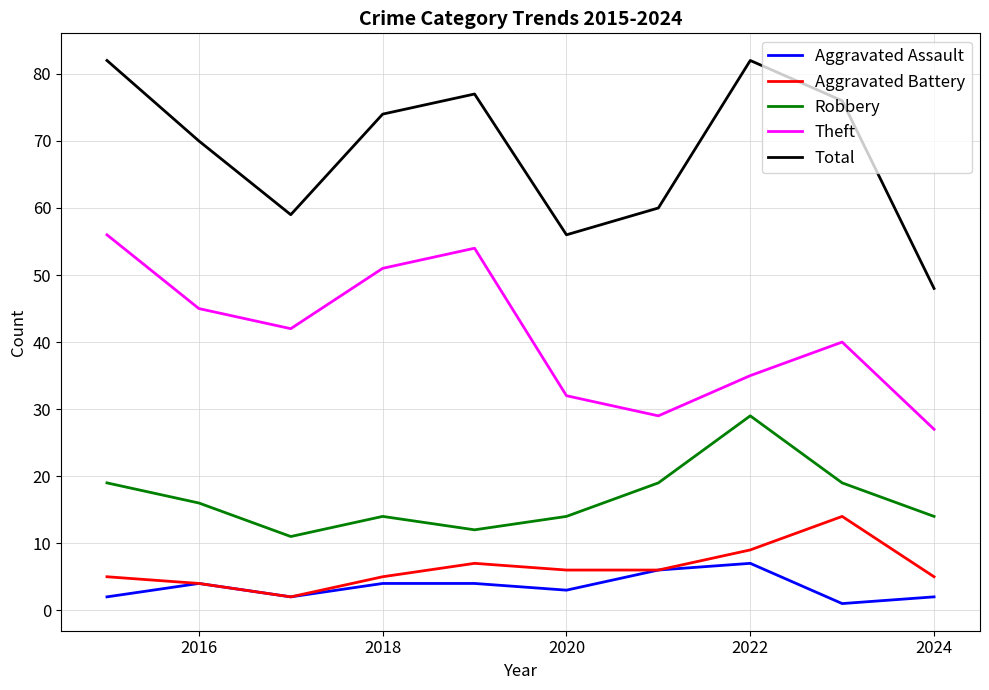

How many Aggravated Assault values are between 2 and 4?

7